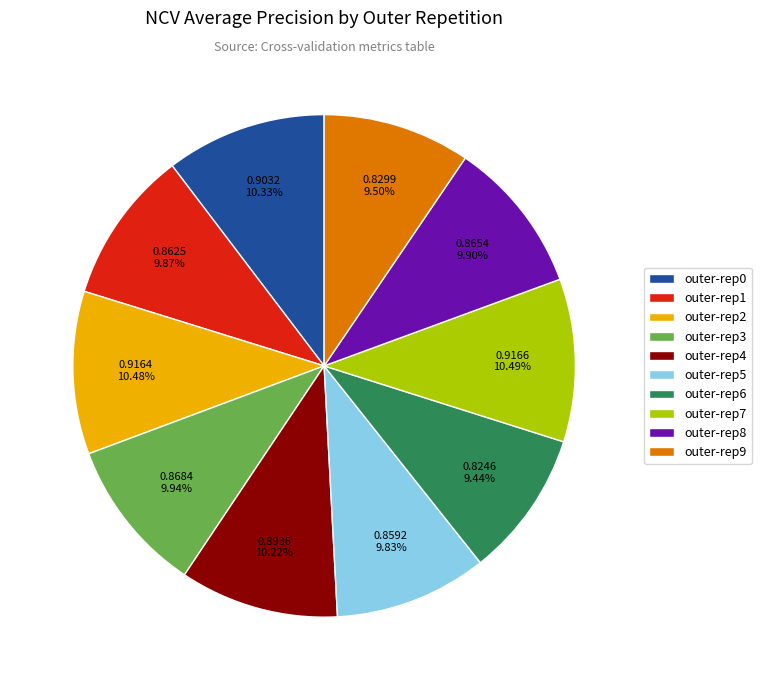

How many slices are in this pie chart?

10